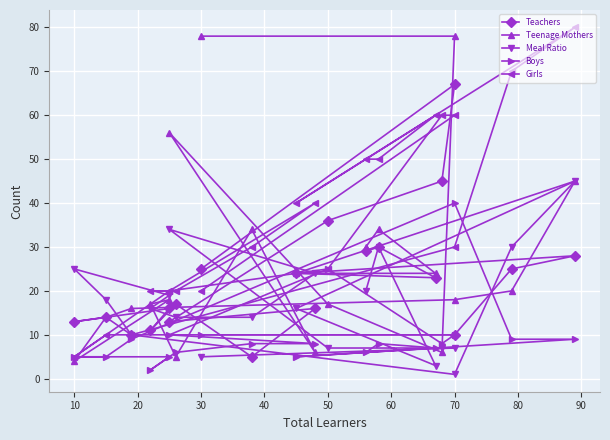

Where do Teenage Mothers and Teachers first cross each other?

40 and 50